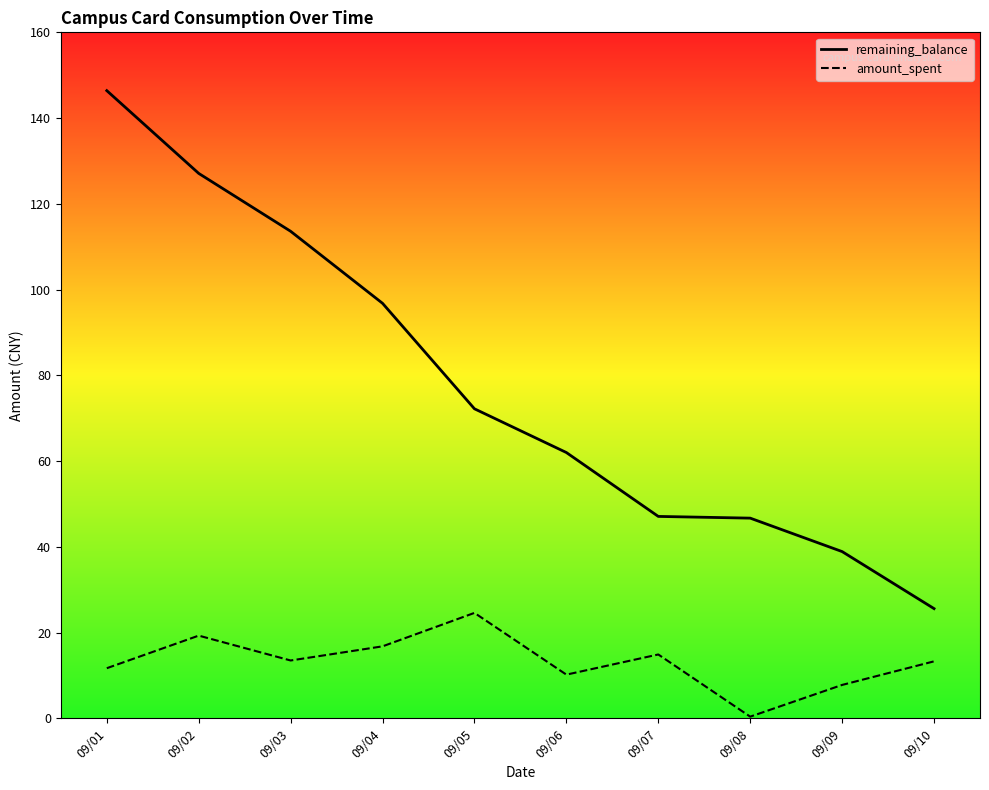

At how many categories does at least one series exceed 94?

4